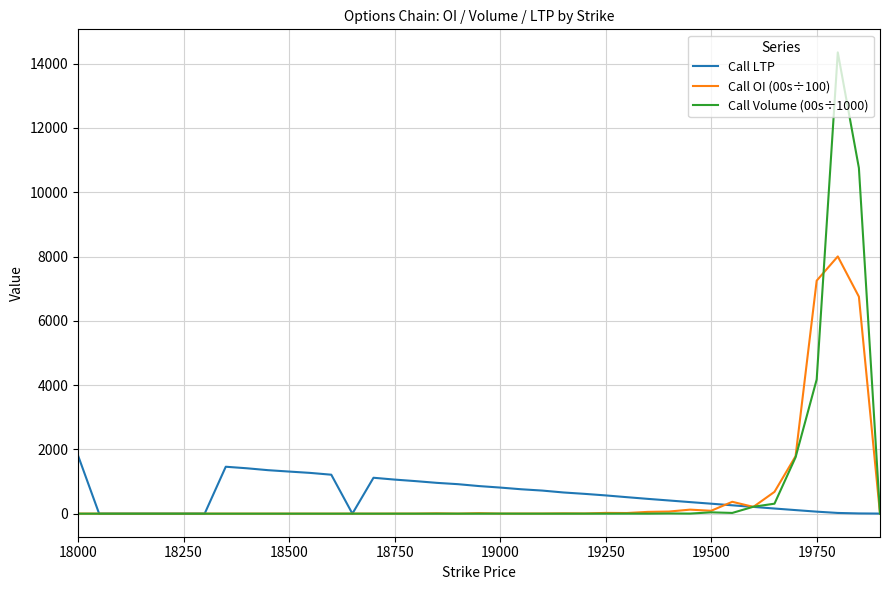

What is the average value of the Call OI (00s÷100) series?

653.6